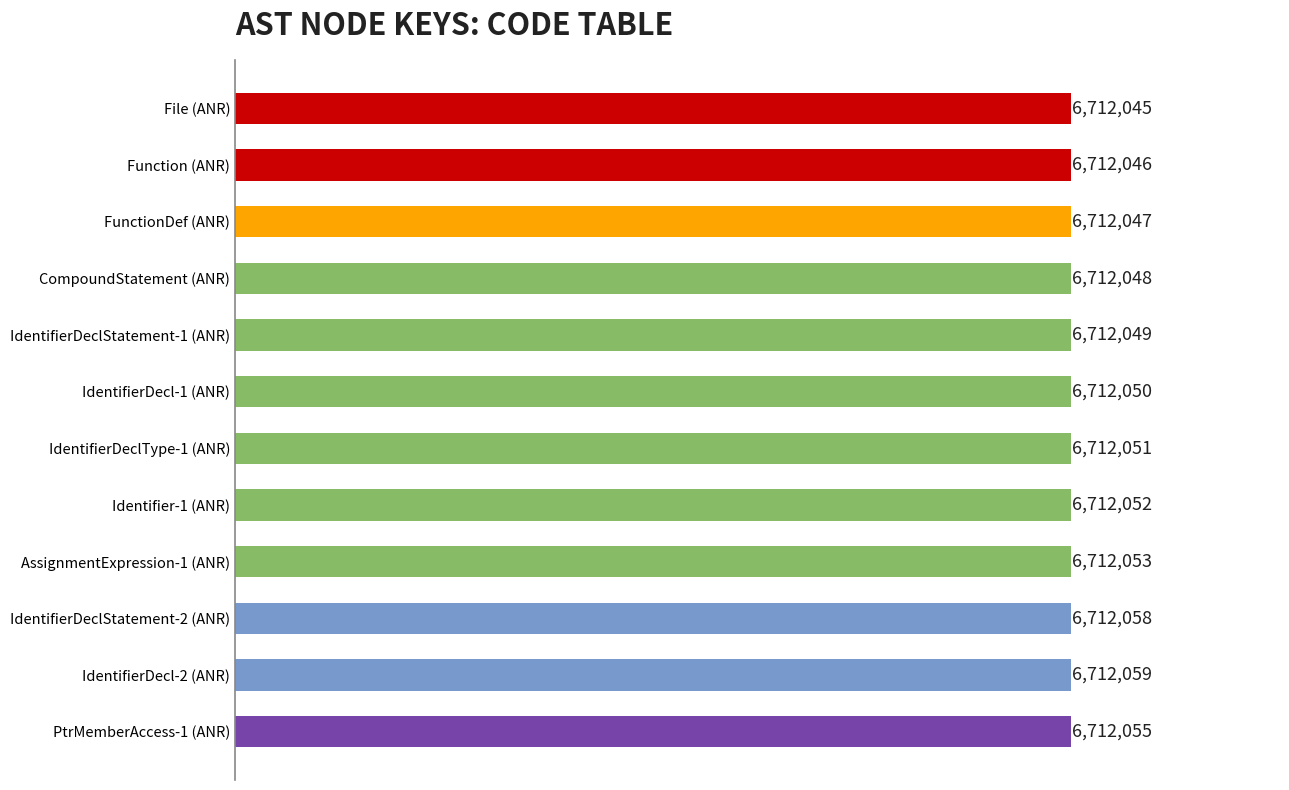

Does the chart contain any negative values?

No